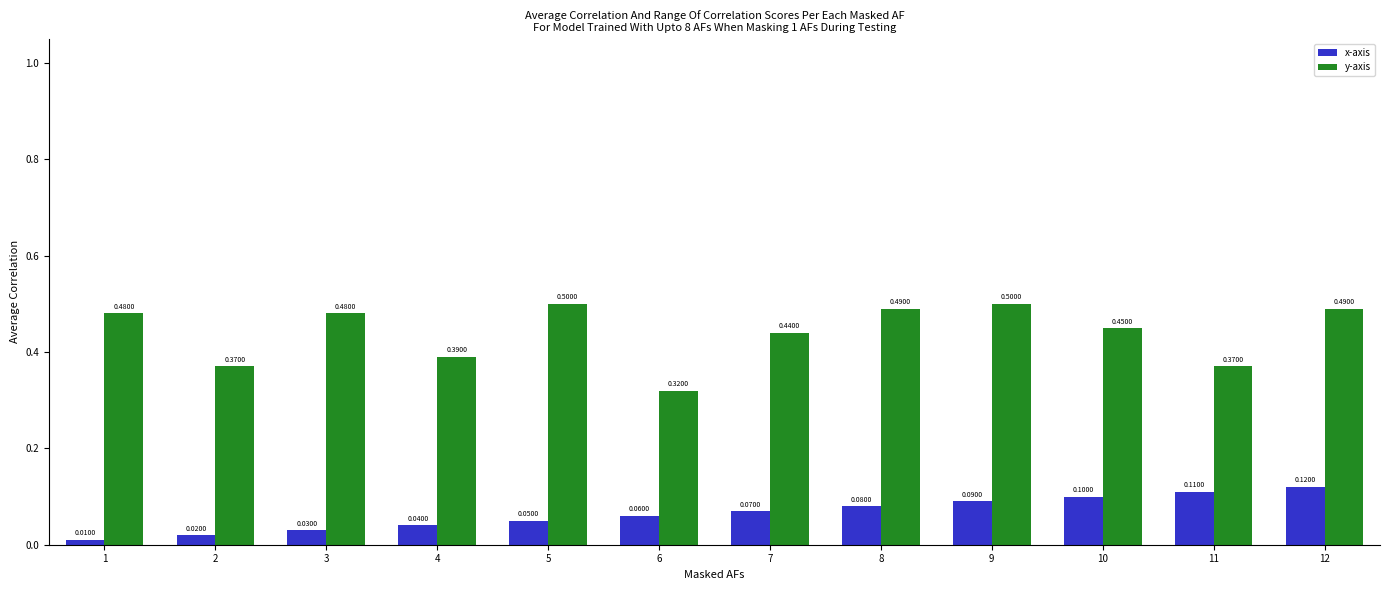

What is the total value across all series at 7?

0.5